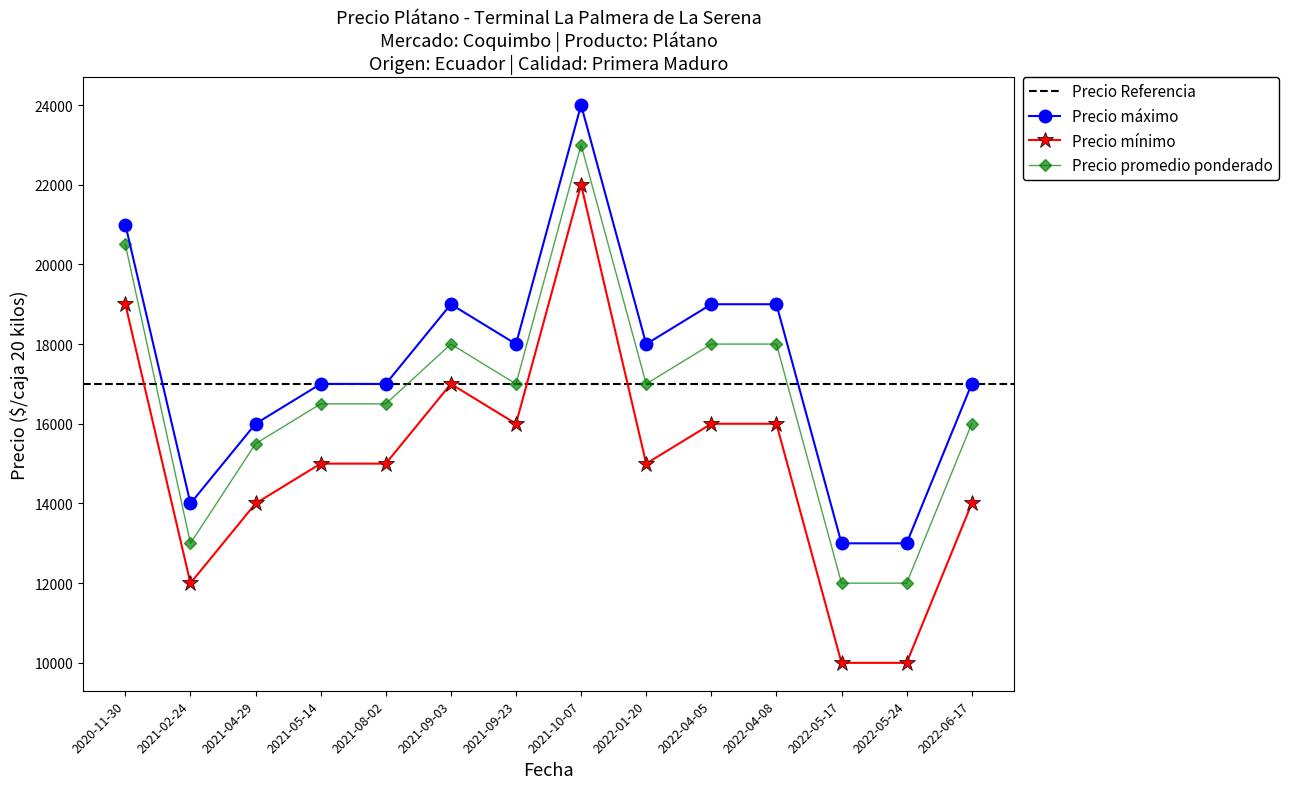

The value of Precio maximo at 2022-05-24 is 13000. True or false?

True